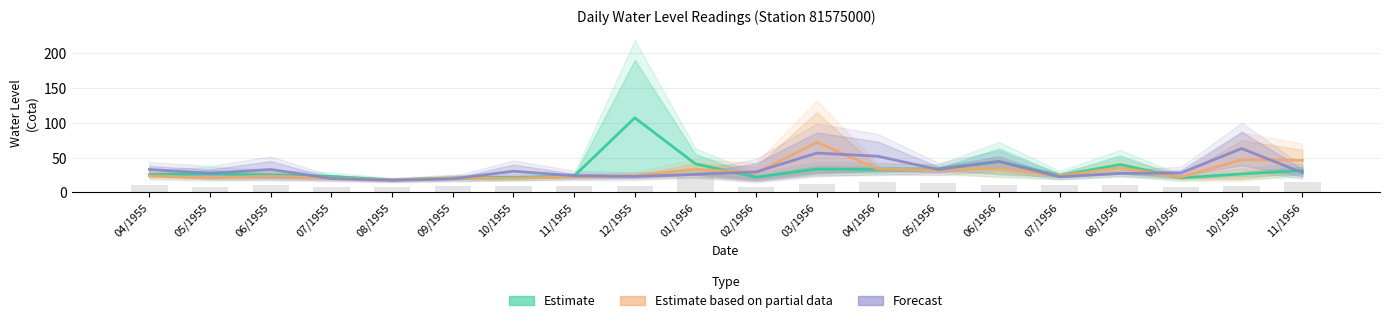

What position from the left is 11/1956?

20